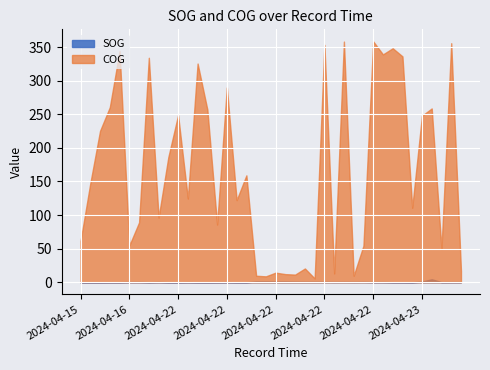

True or false: COG and SOG cross at least once.

False